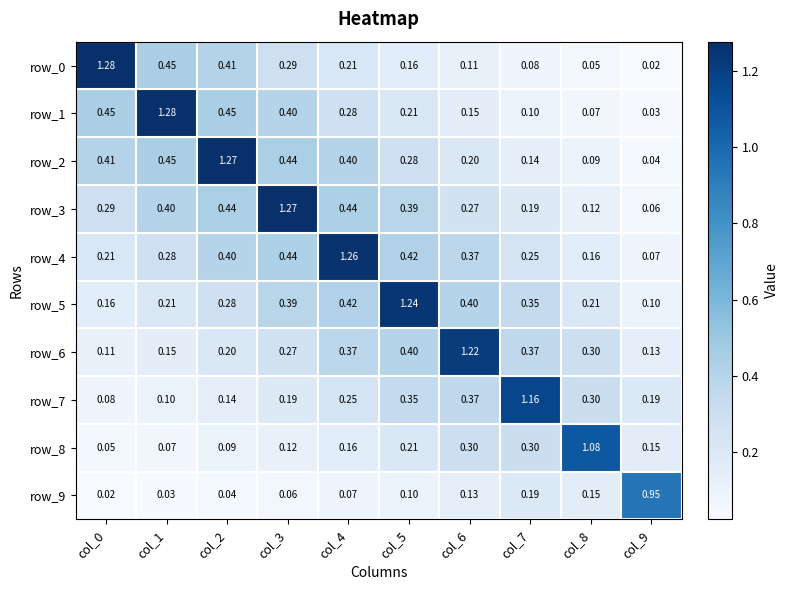

What value does the row_2 series have at col_8?

0.1